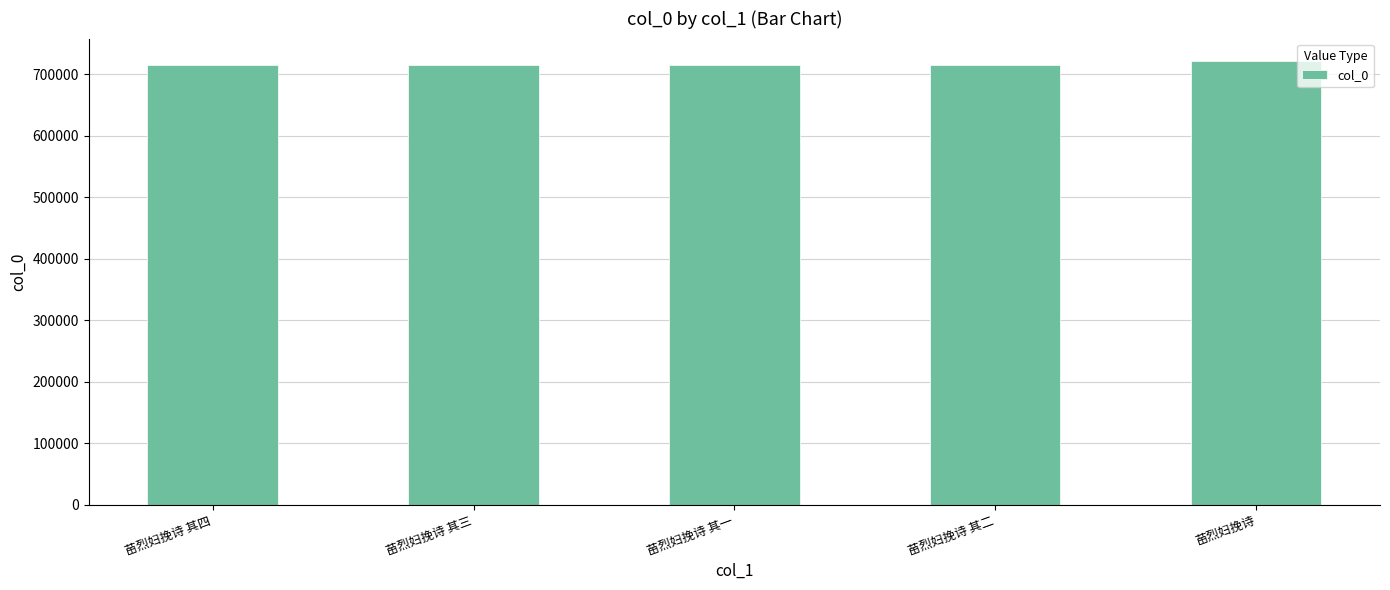

True or false: the data shows 1052167 at 苗烈妇挽诗 其一.

False